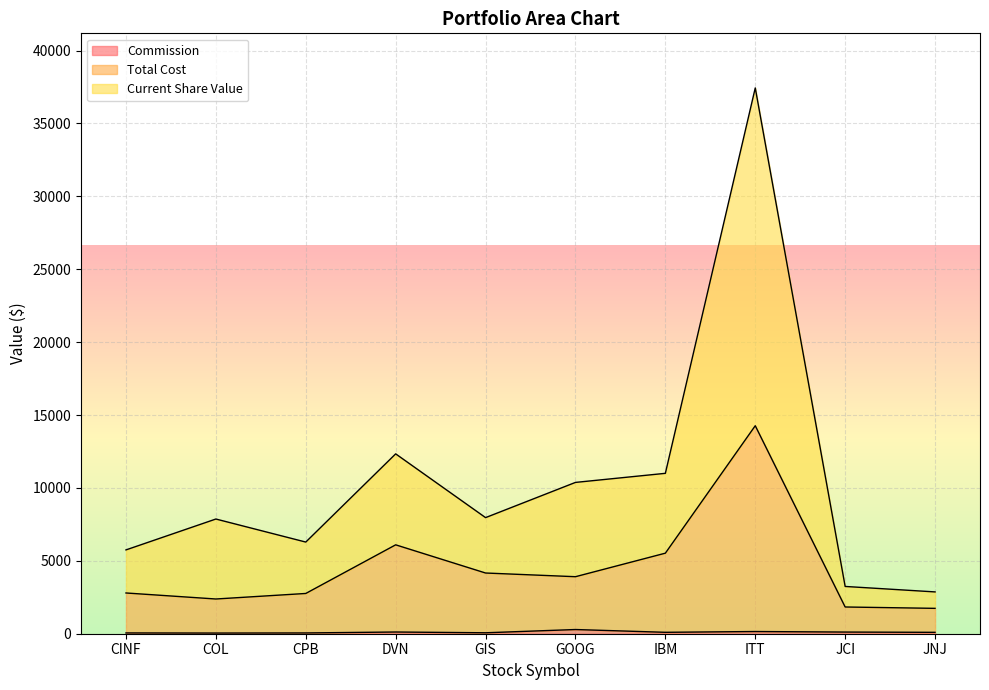

Which has a higher value, CINF or GOOG?

GOOG